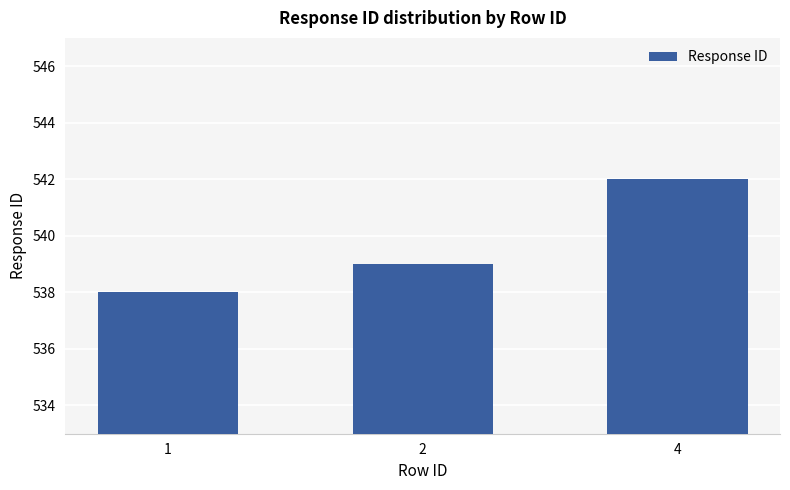

List the labels in order of value, smallest first.

1, 2, 4